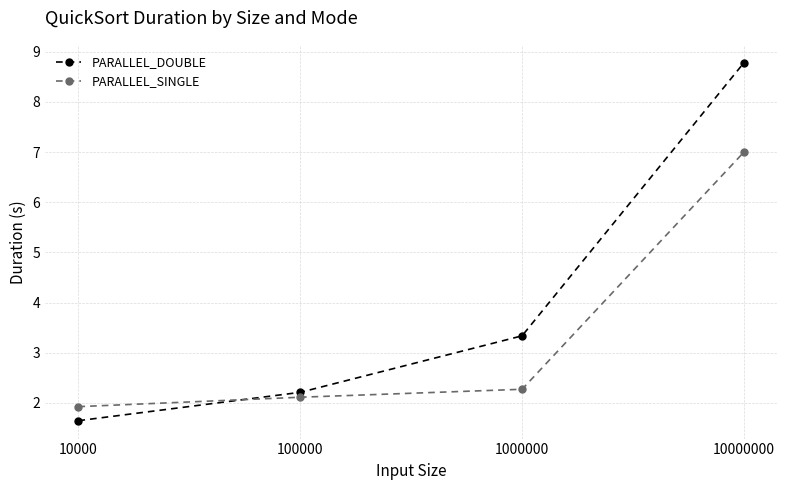

Is it true that PARALLEL_SINGLE equals 7.0 at 10000000?

True